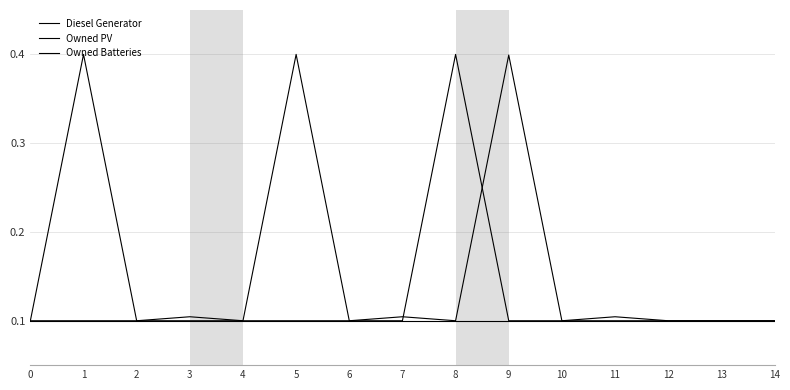

True or false: Owned Batteries has a value of 0.0 at 3.

False